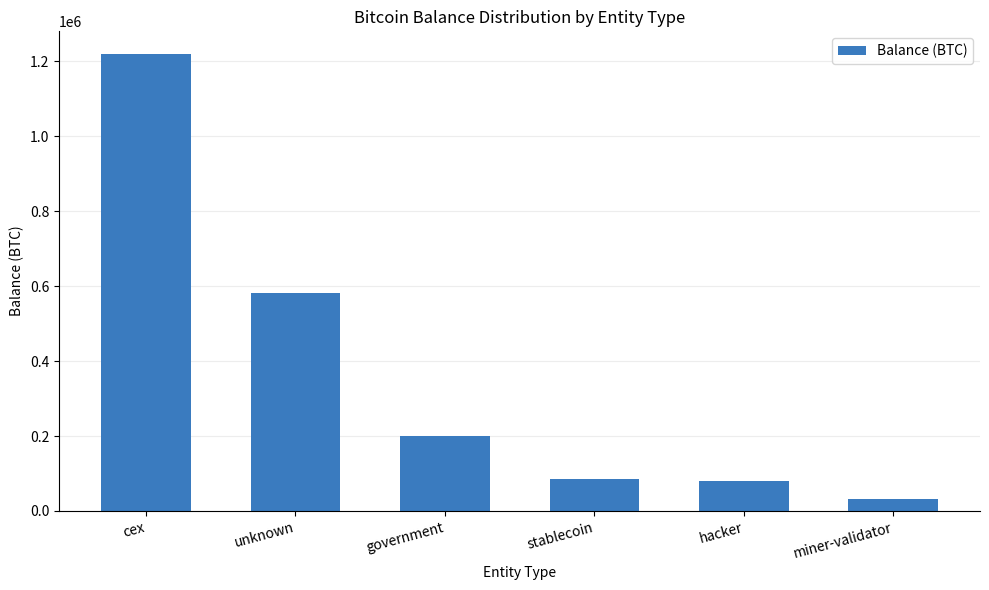

What is the value of the 3rd bar from the left?

200014.1